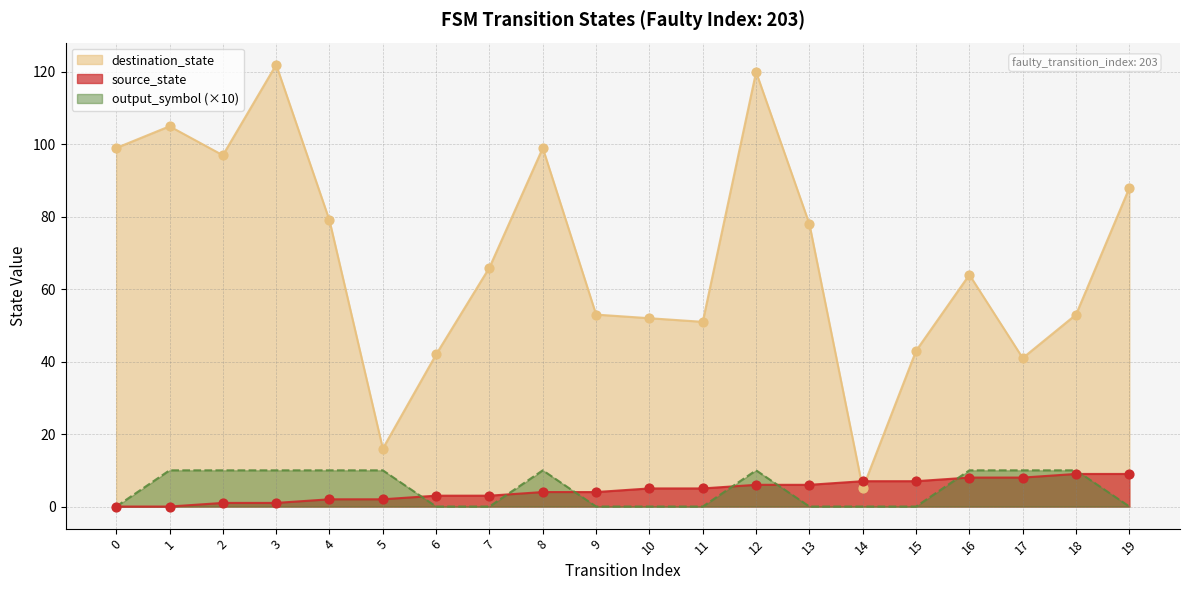

Is the value of destination_state at 5 greater than the value of source_state at 0?

Yes